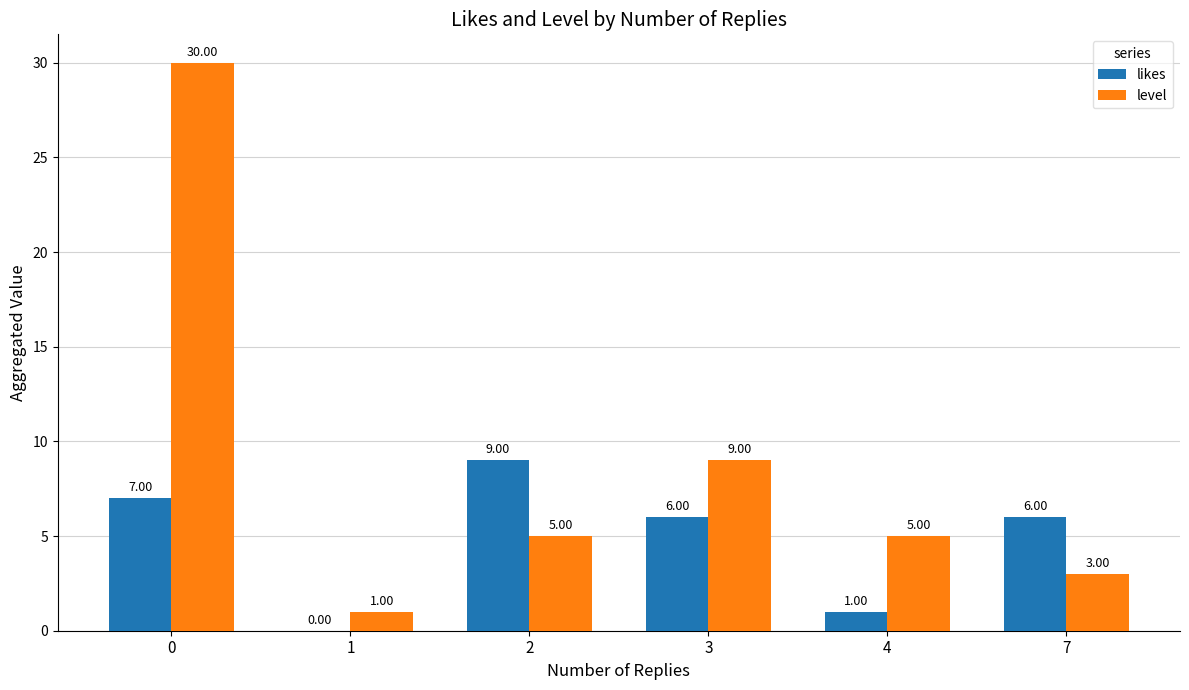

What is the sum of all likes values?

29